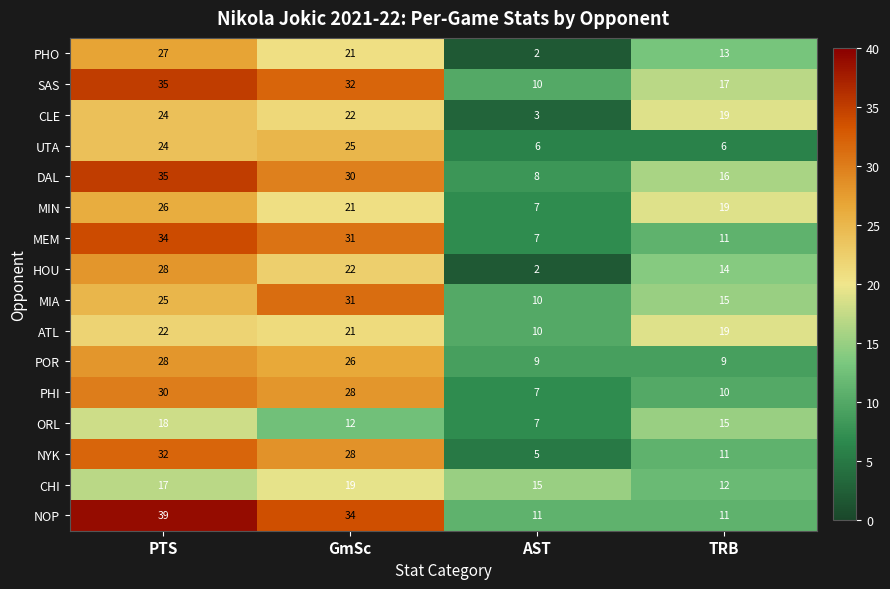

What is the sum of the MEM values at PTS and GmSc?

65